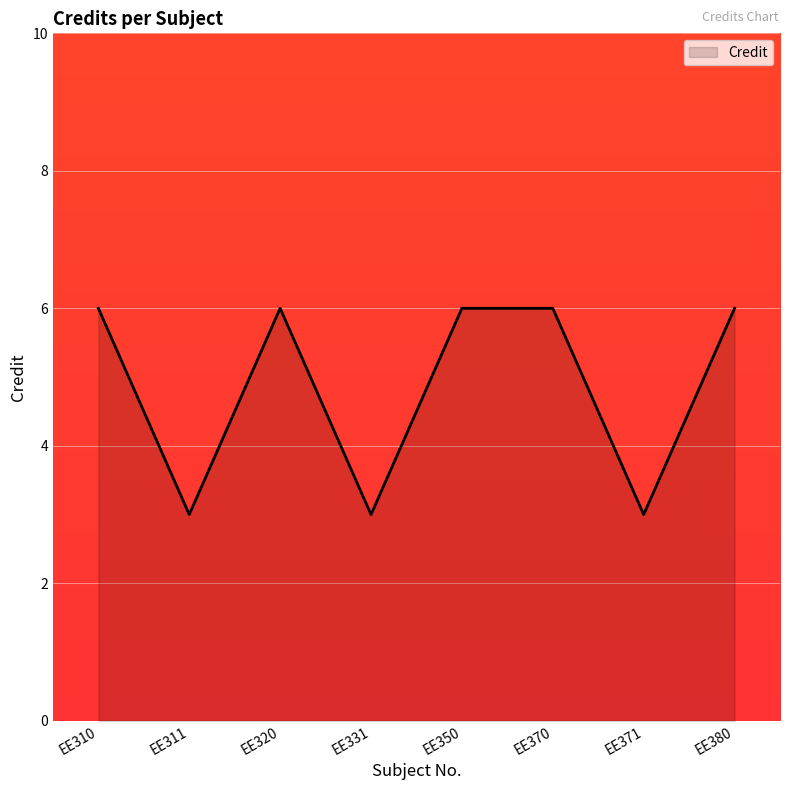

What is the average value?

5